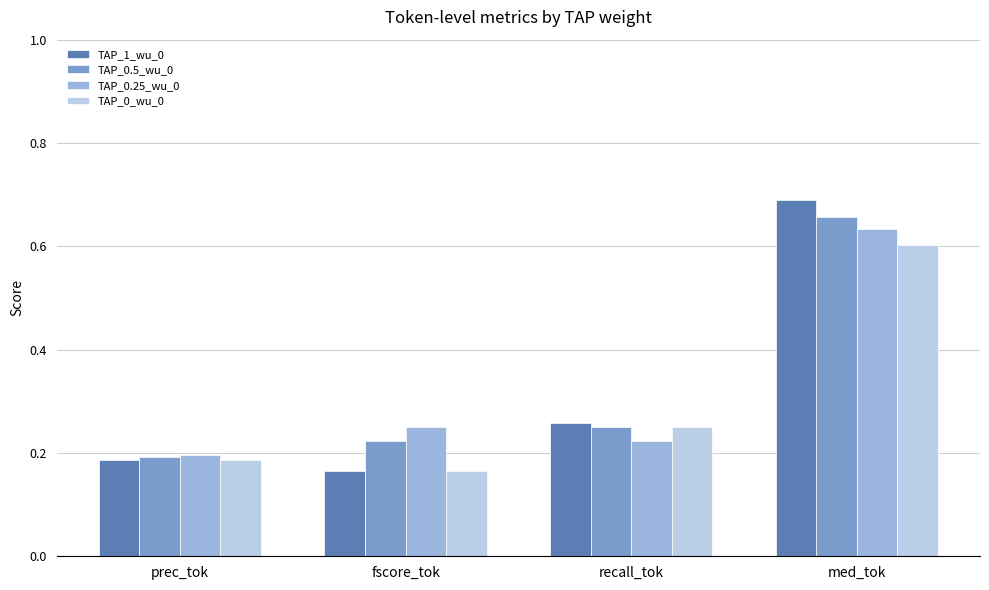

What are all the series names shown in the legend?

TAP_1_wu_0, TAP_0.5_wu_0, TAP_0.25_wu_0, TAP_0_wu_0